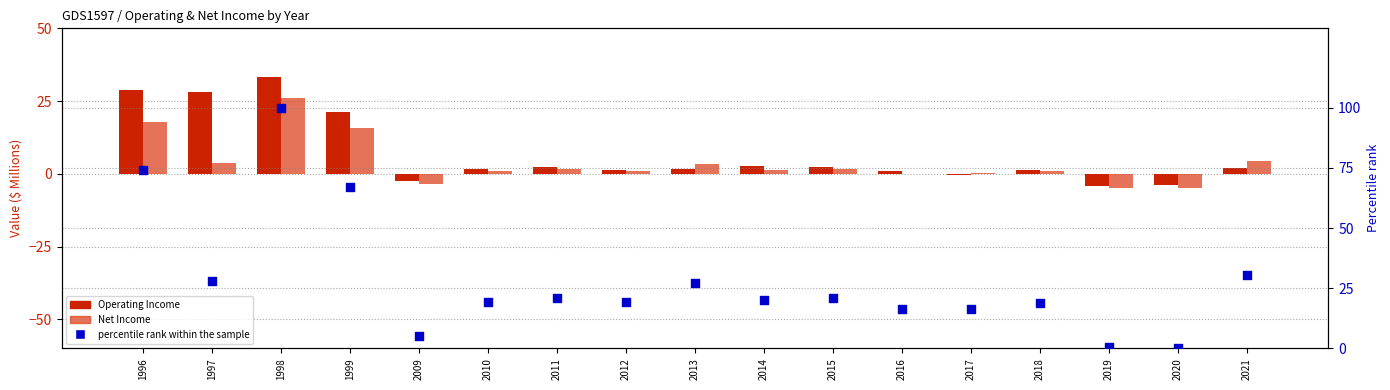

Which series has the largest total across all categories?

percentile rank within the sample